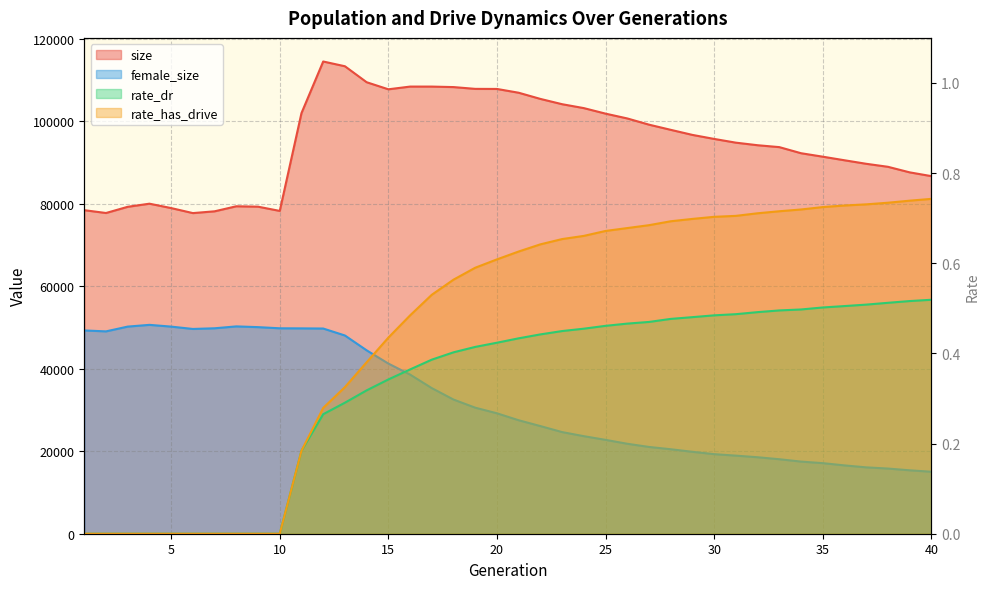

What is the highest value of the rate_dr series?

0.5